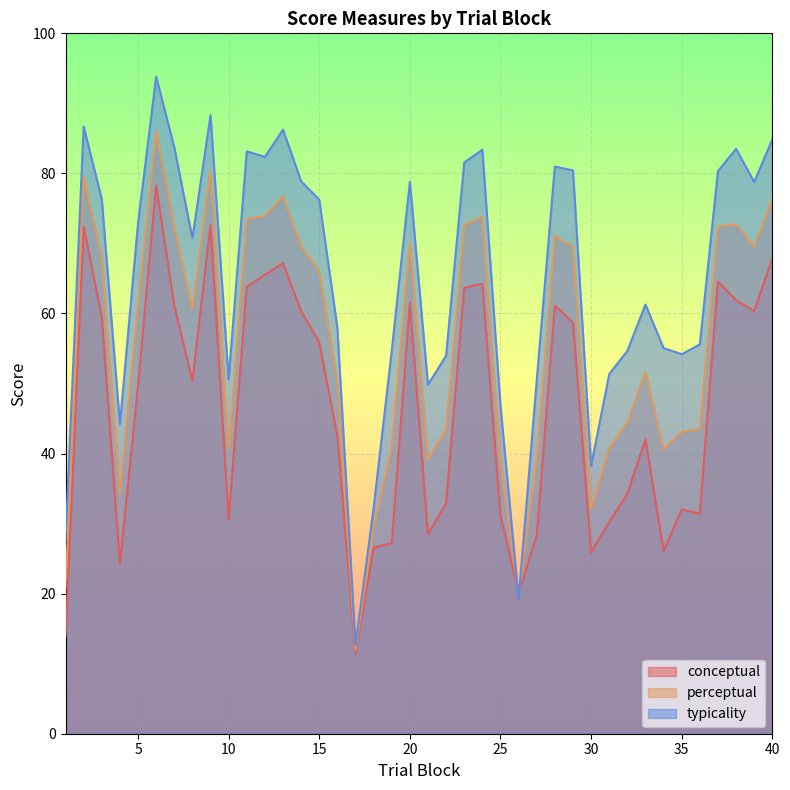

At which label is typicality closest to 53?

22